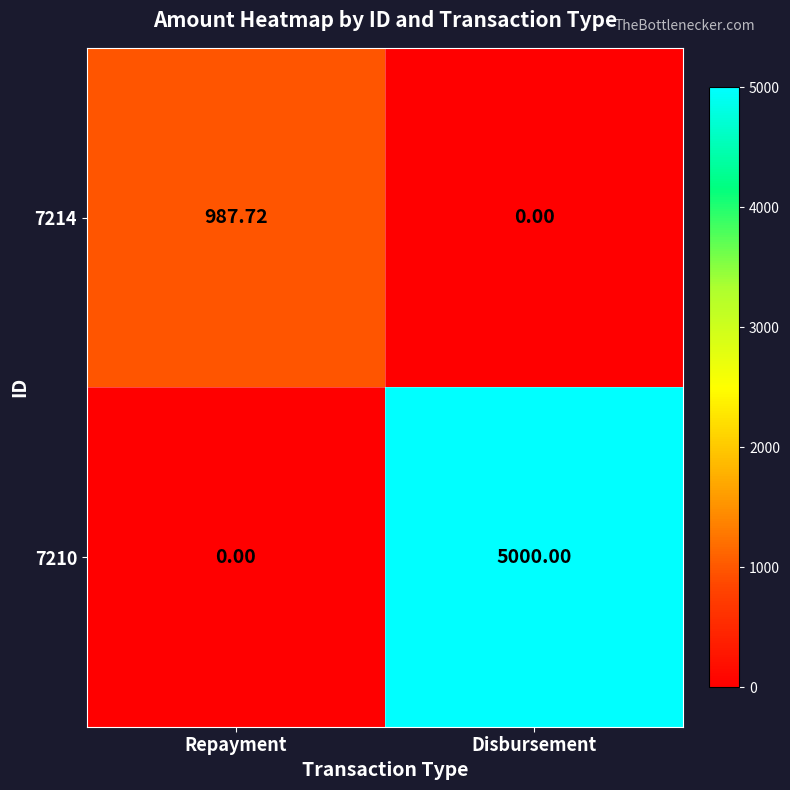

Where does the 7214 series first go above 987?

Repayment